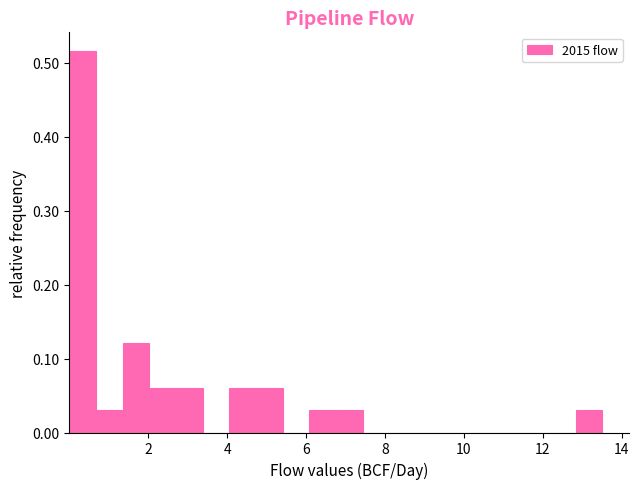

Around what value on the x-axis is the tallest bar? Give the approximate position of its centre, as read against the axis.

0.4